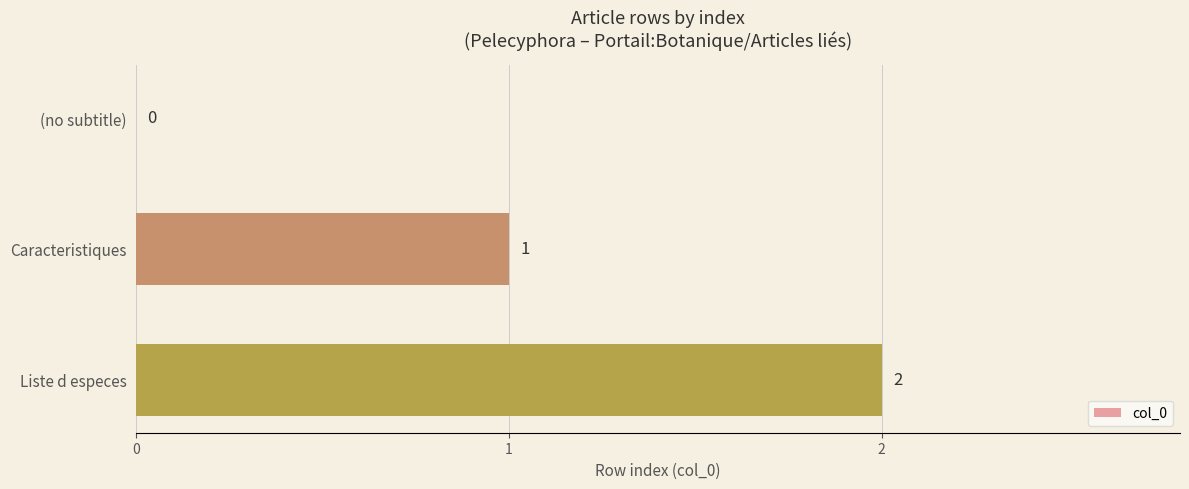

How many positive values are there?

2